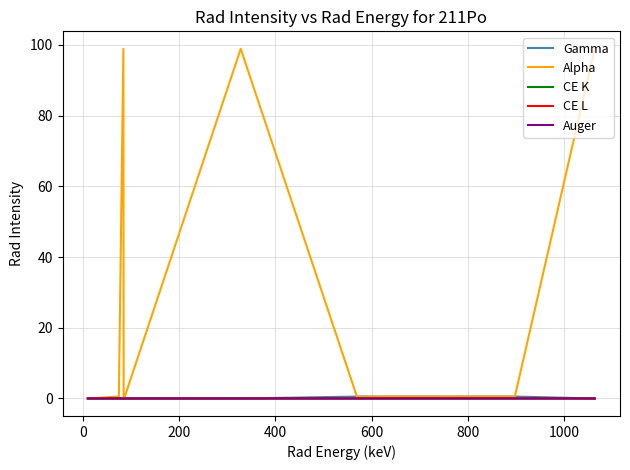

Which series has the largest range (max minus min)?

Alpha